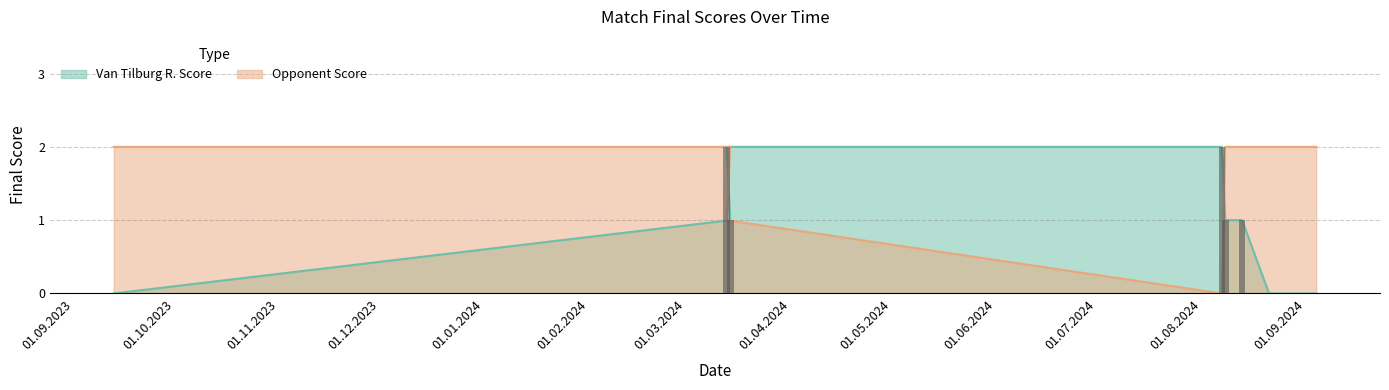

What position from the left is 21.08.2024?

7